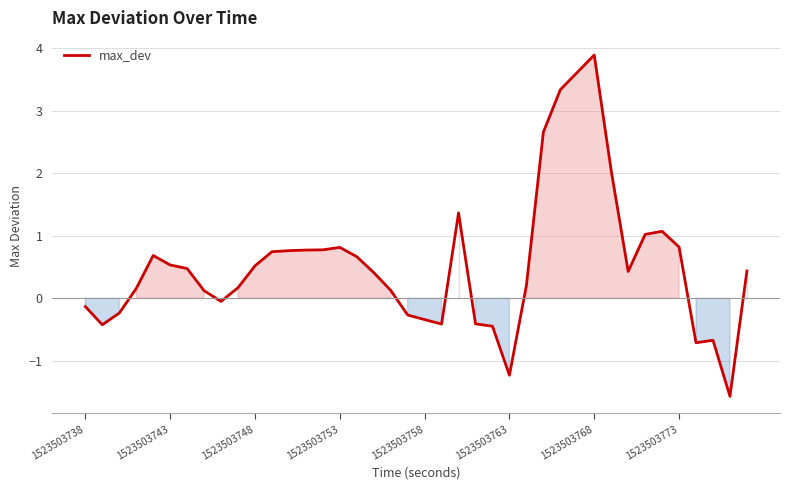

What is the greatest value displayed?

3.9